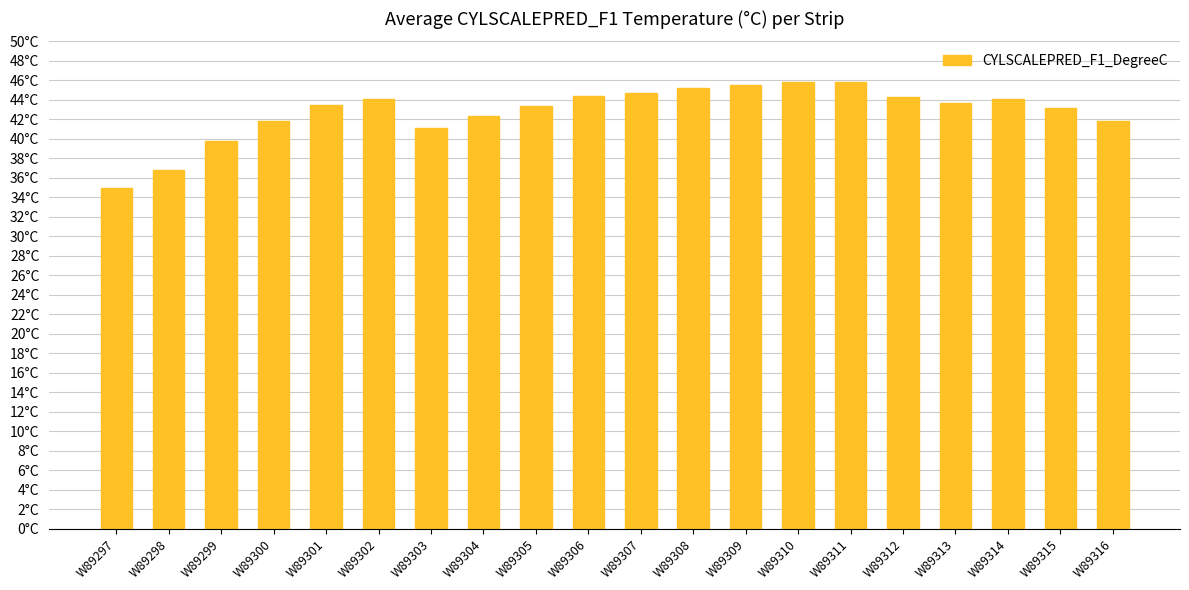

True or false: the data shows 39.8 at W89299.

True